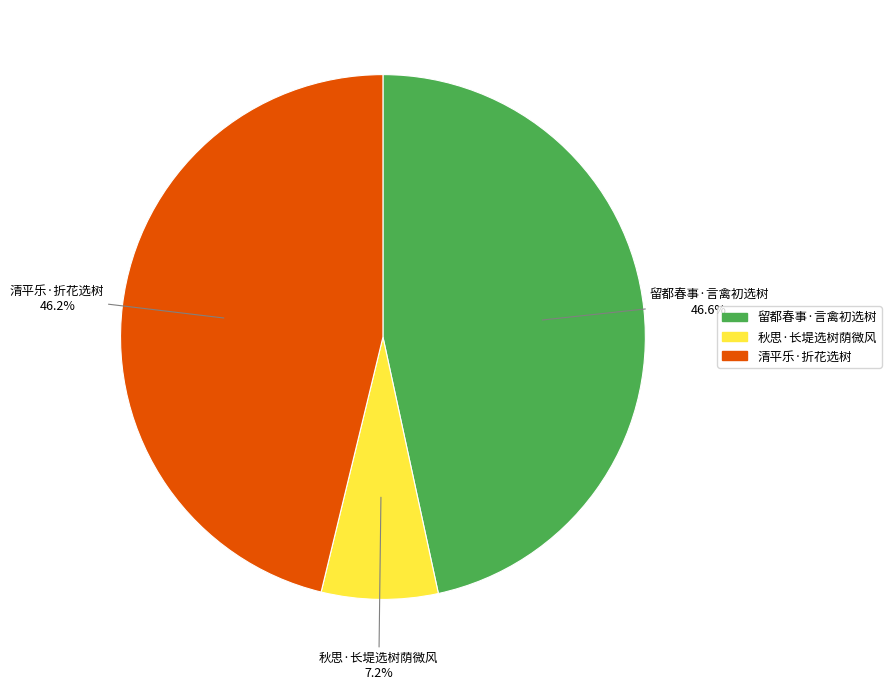

Which slice is the smallest?

秋思·长堤选树荫微风